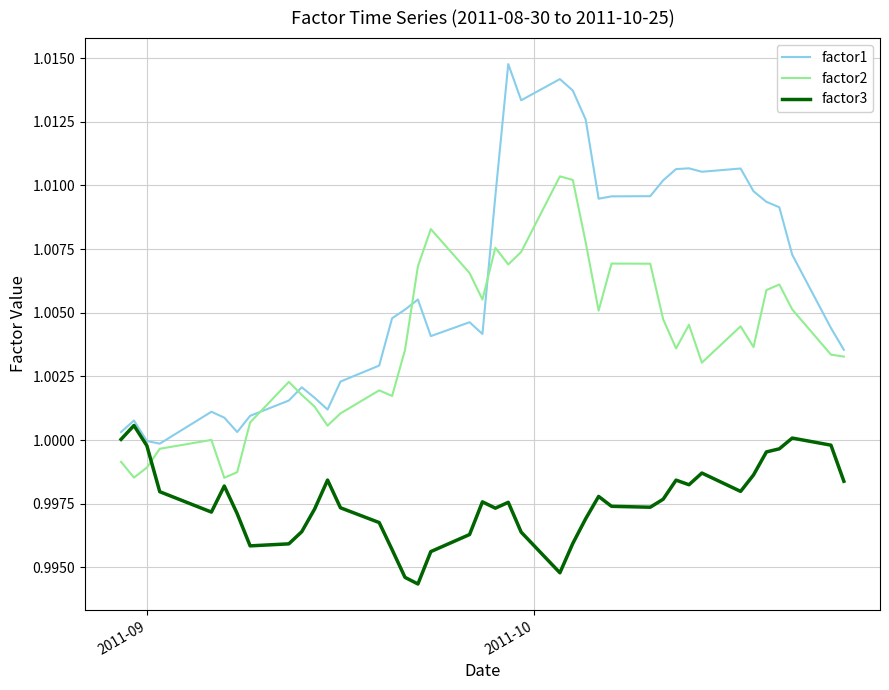

Rank the series by their maximum value, from lowest to highest.

factor3, factor2, factor1